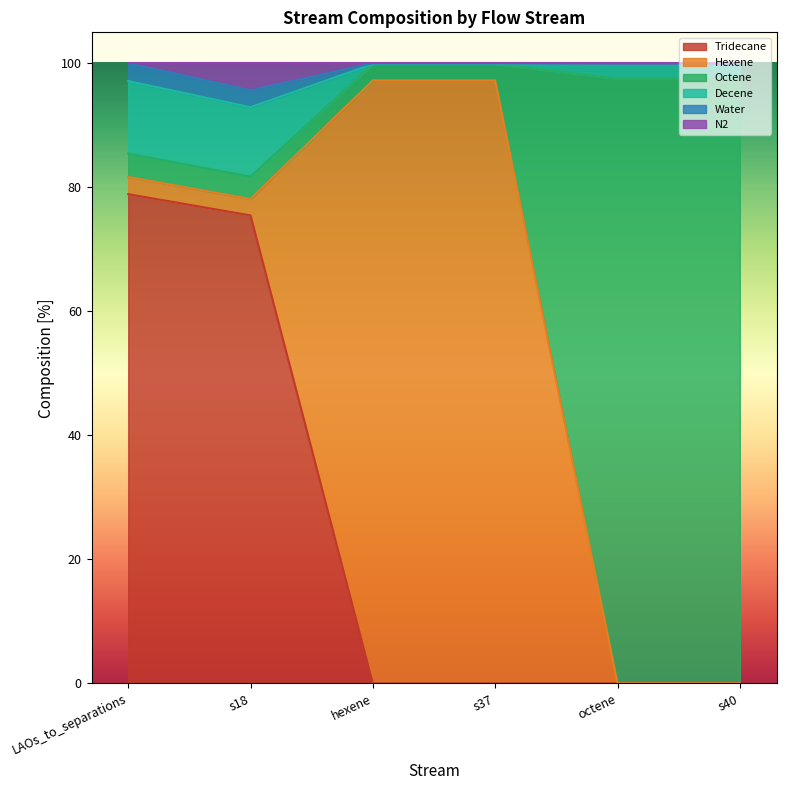

Count the number of data series in this chart.

6